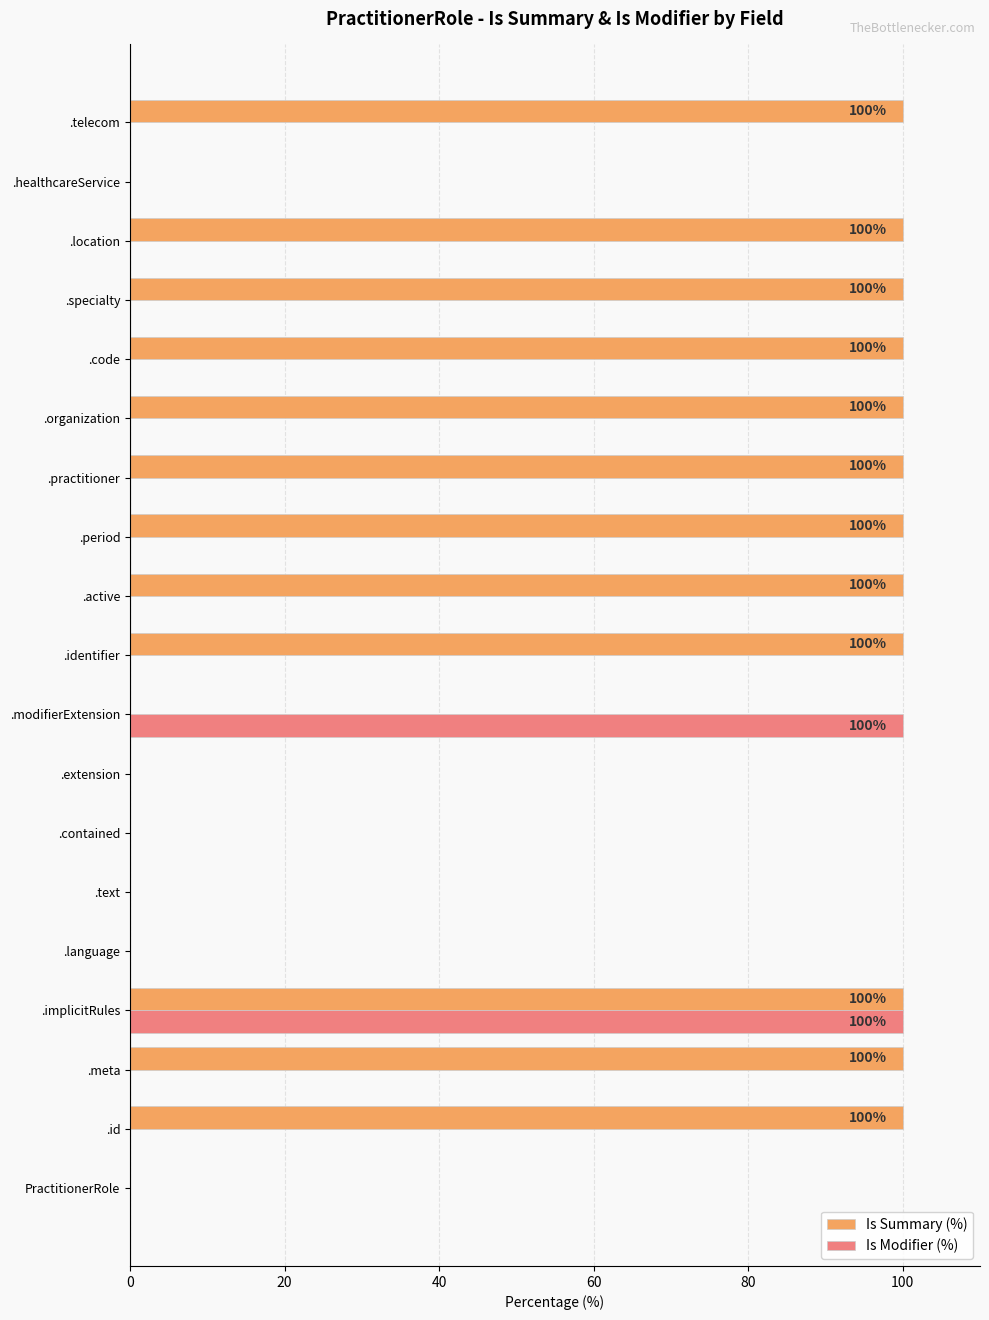

Count the Is Summary (%) values in the range 0 to 100.

19